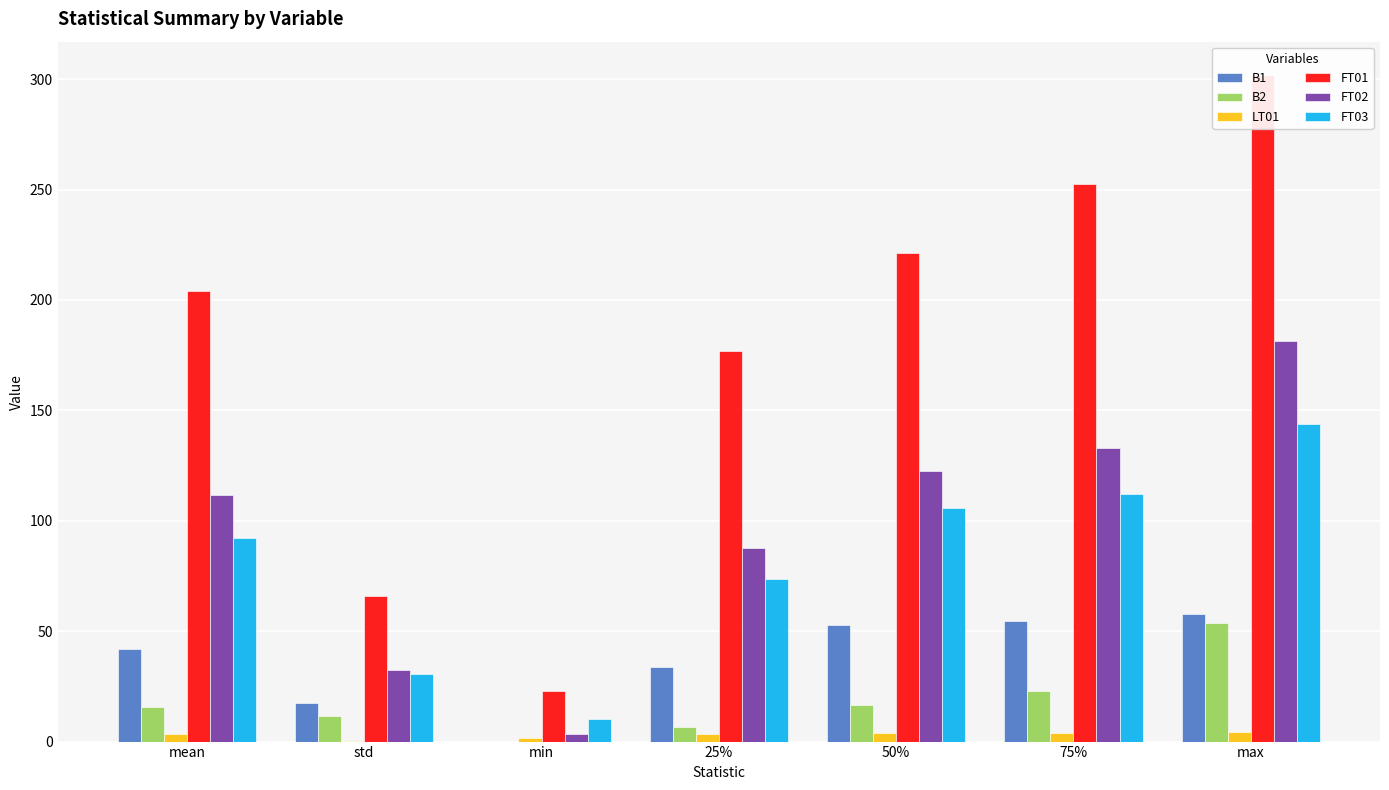

At which label is LT01 closest to 2?

min